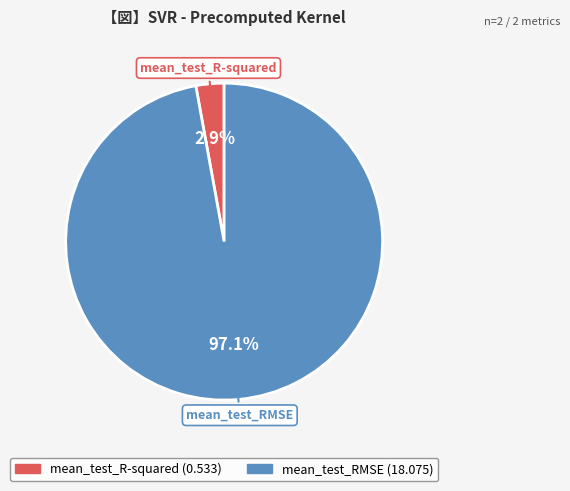

Is there a majority slice in this chart?

Yes